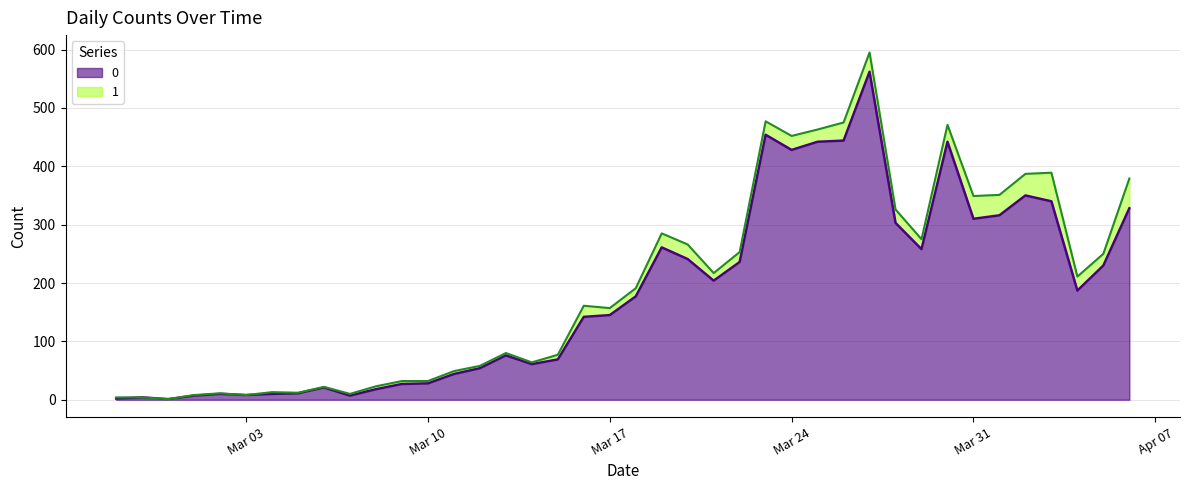

What is the smallest value displayed?

1